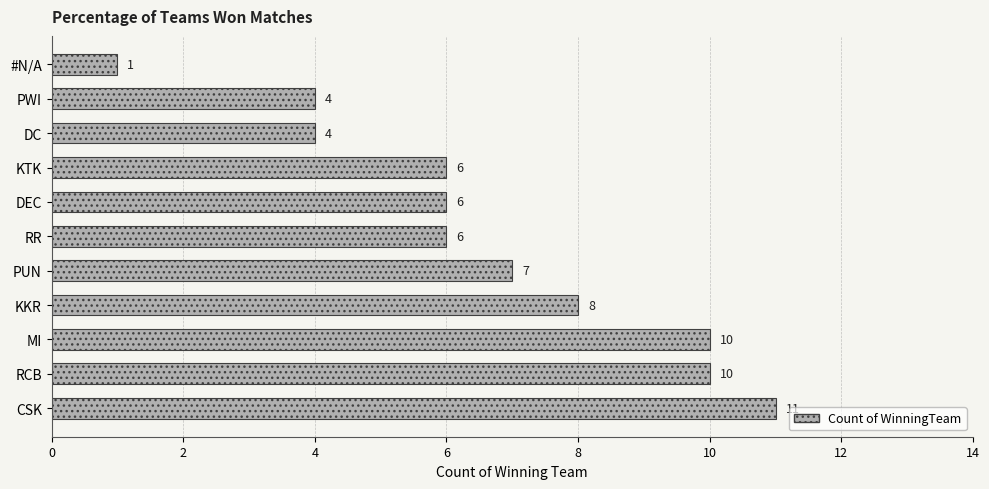

What is the difference between the second highest and minimum values?

9